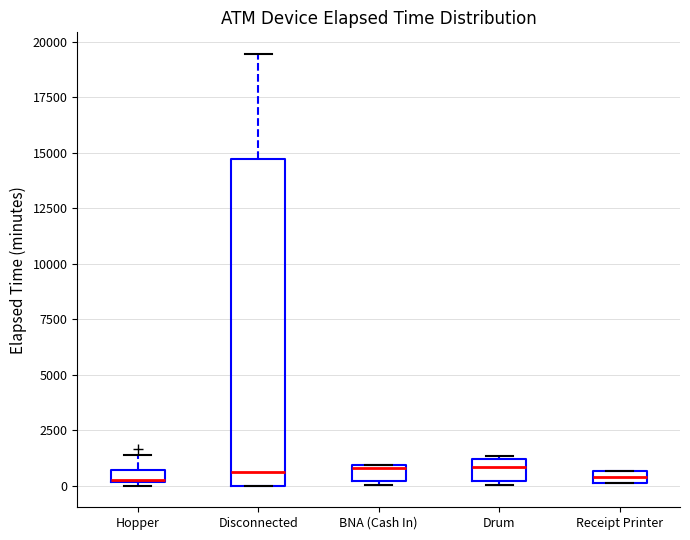

Where does the upper whisker of the box for Hopper end on the y-axis? The values are not printed on the chart, so give them approximately, as read against the axis.

1500